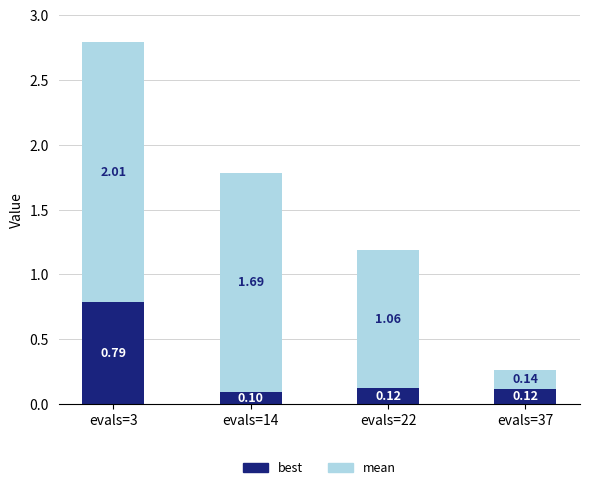

At which category is the sum across all series the highest?

evals=3